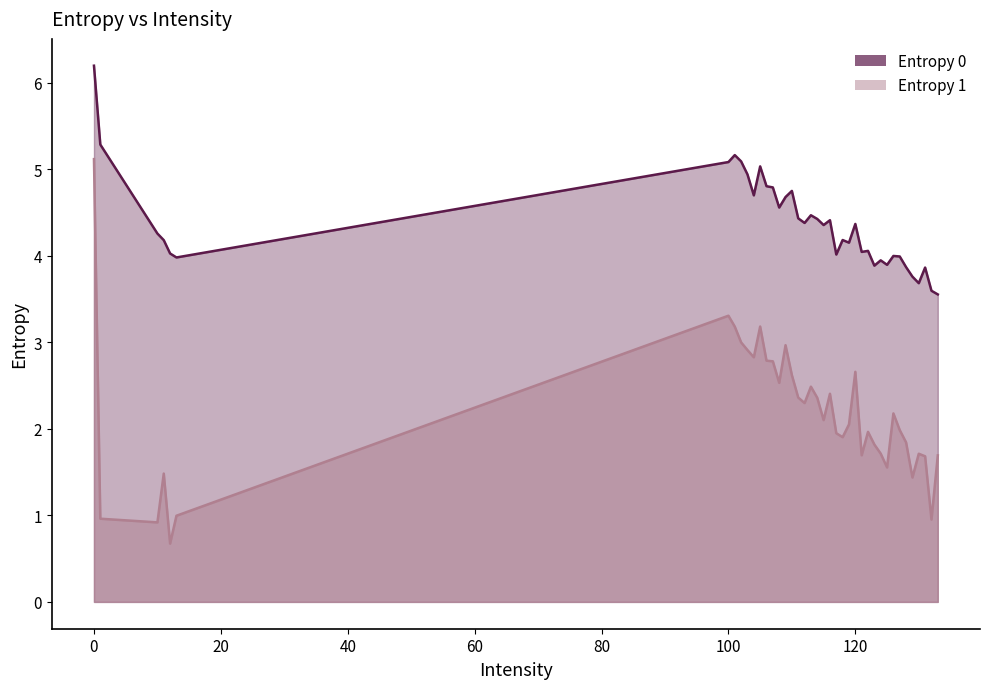

Where is Entropy 1 nearest to the value 2?

127